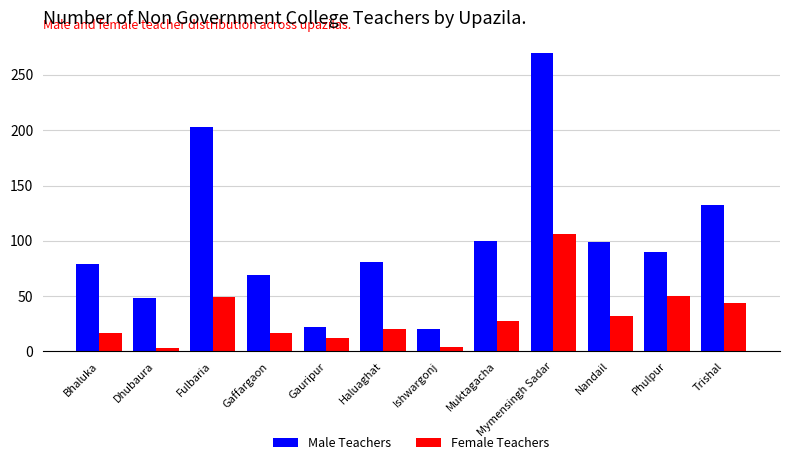

What is the sum of all Female Teachers values?

382